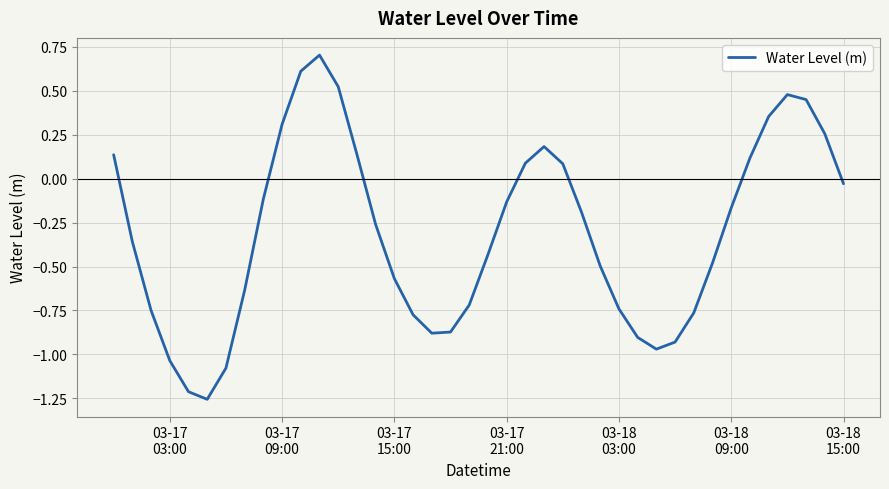

How many values are below zero?

26